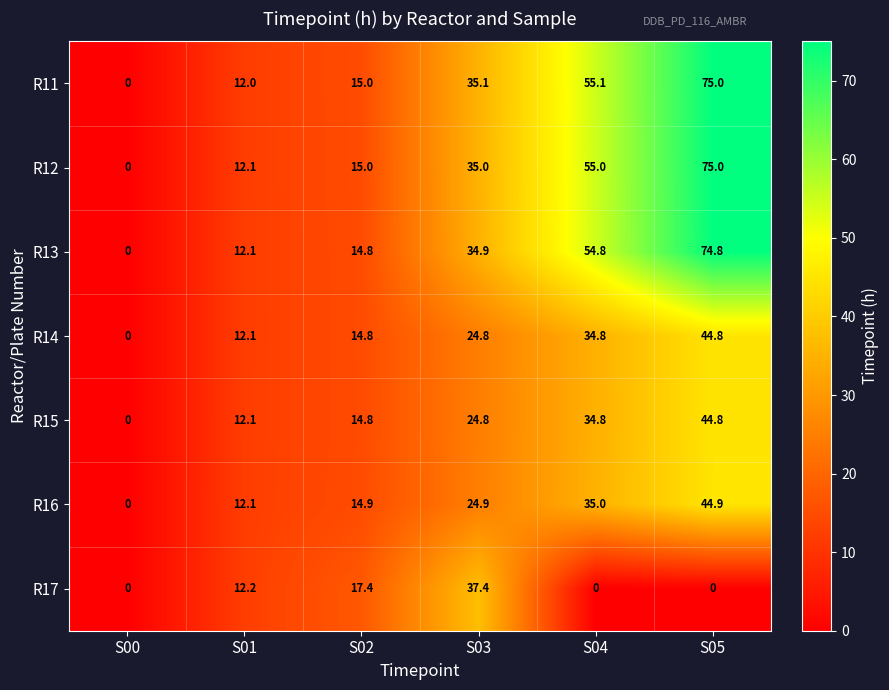

Read the R16 value at S03.

24.9